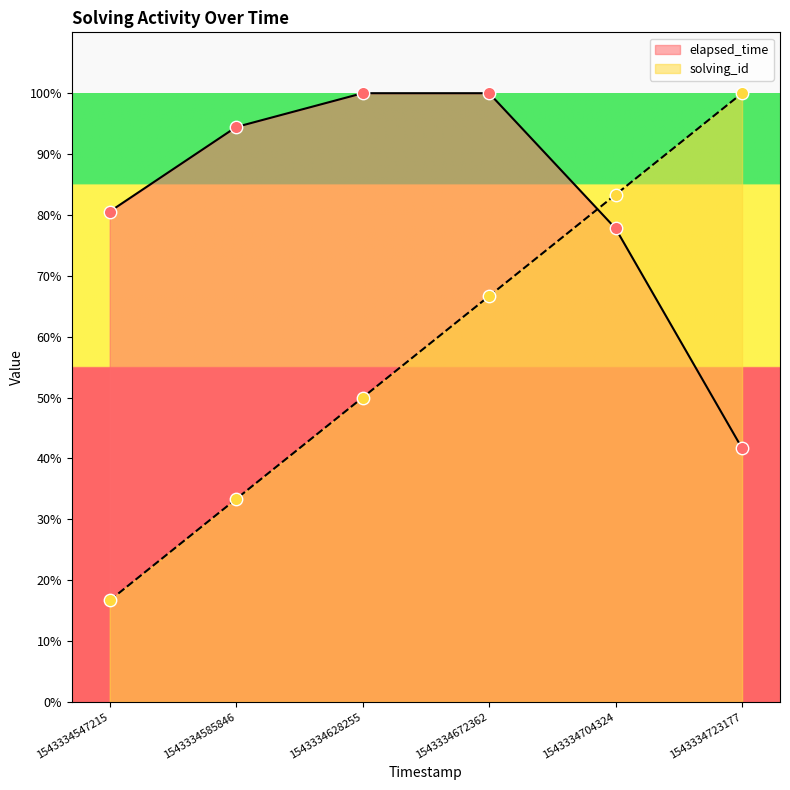

What are all the series names shown in the legend?

elapsed_time, solving_id